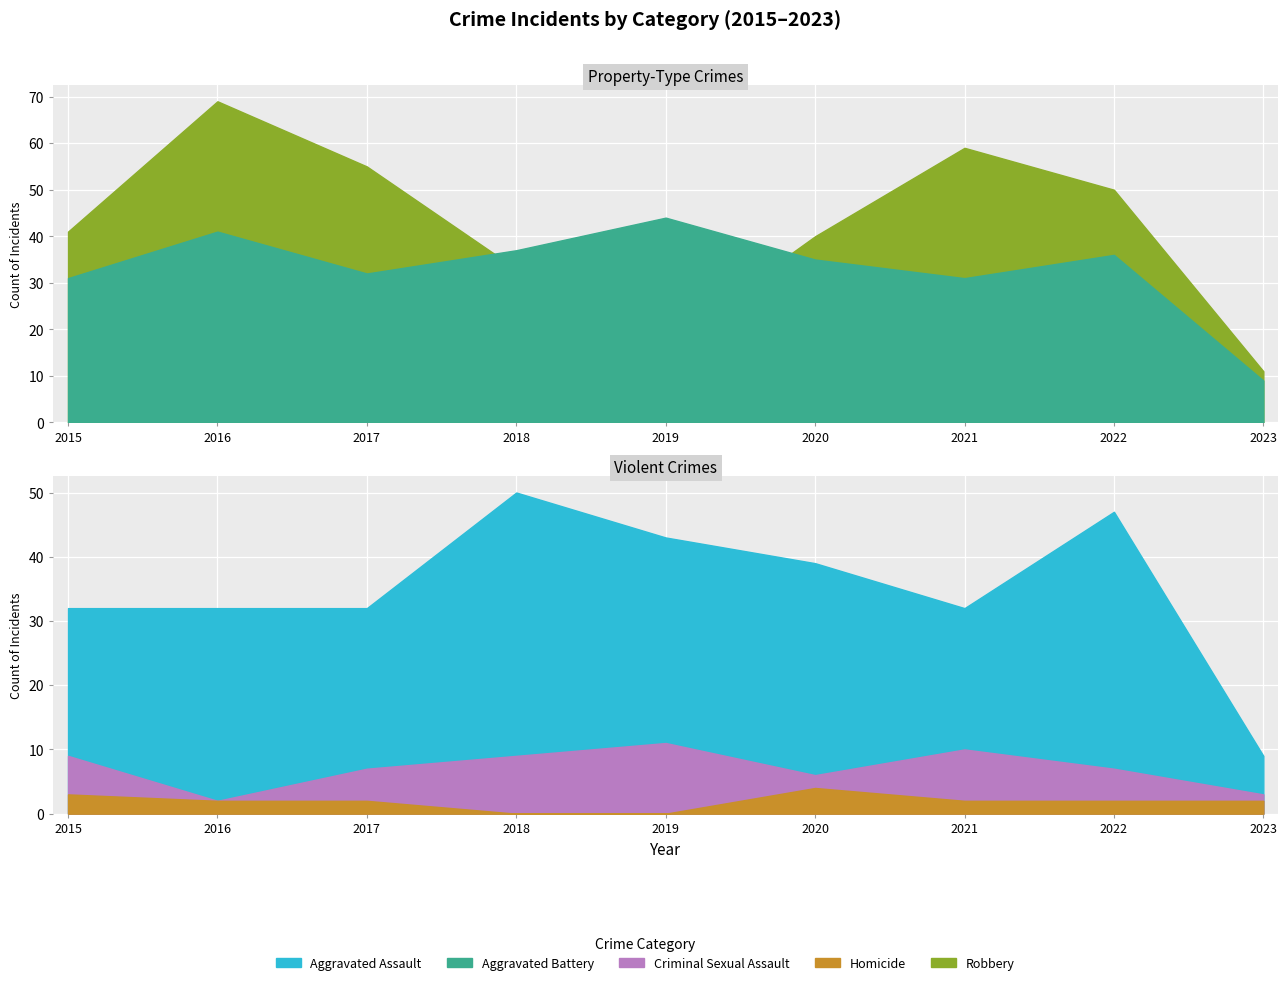

True or false: Aggravated Battery and Criminal Sexual Assault cross at least once.

False